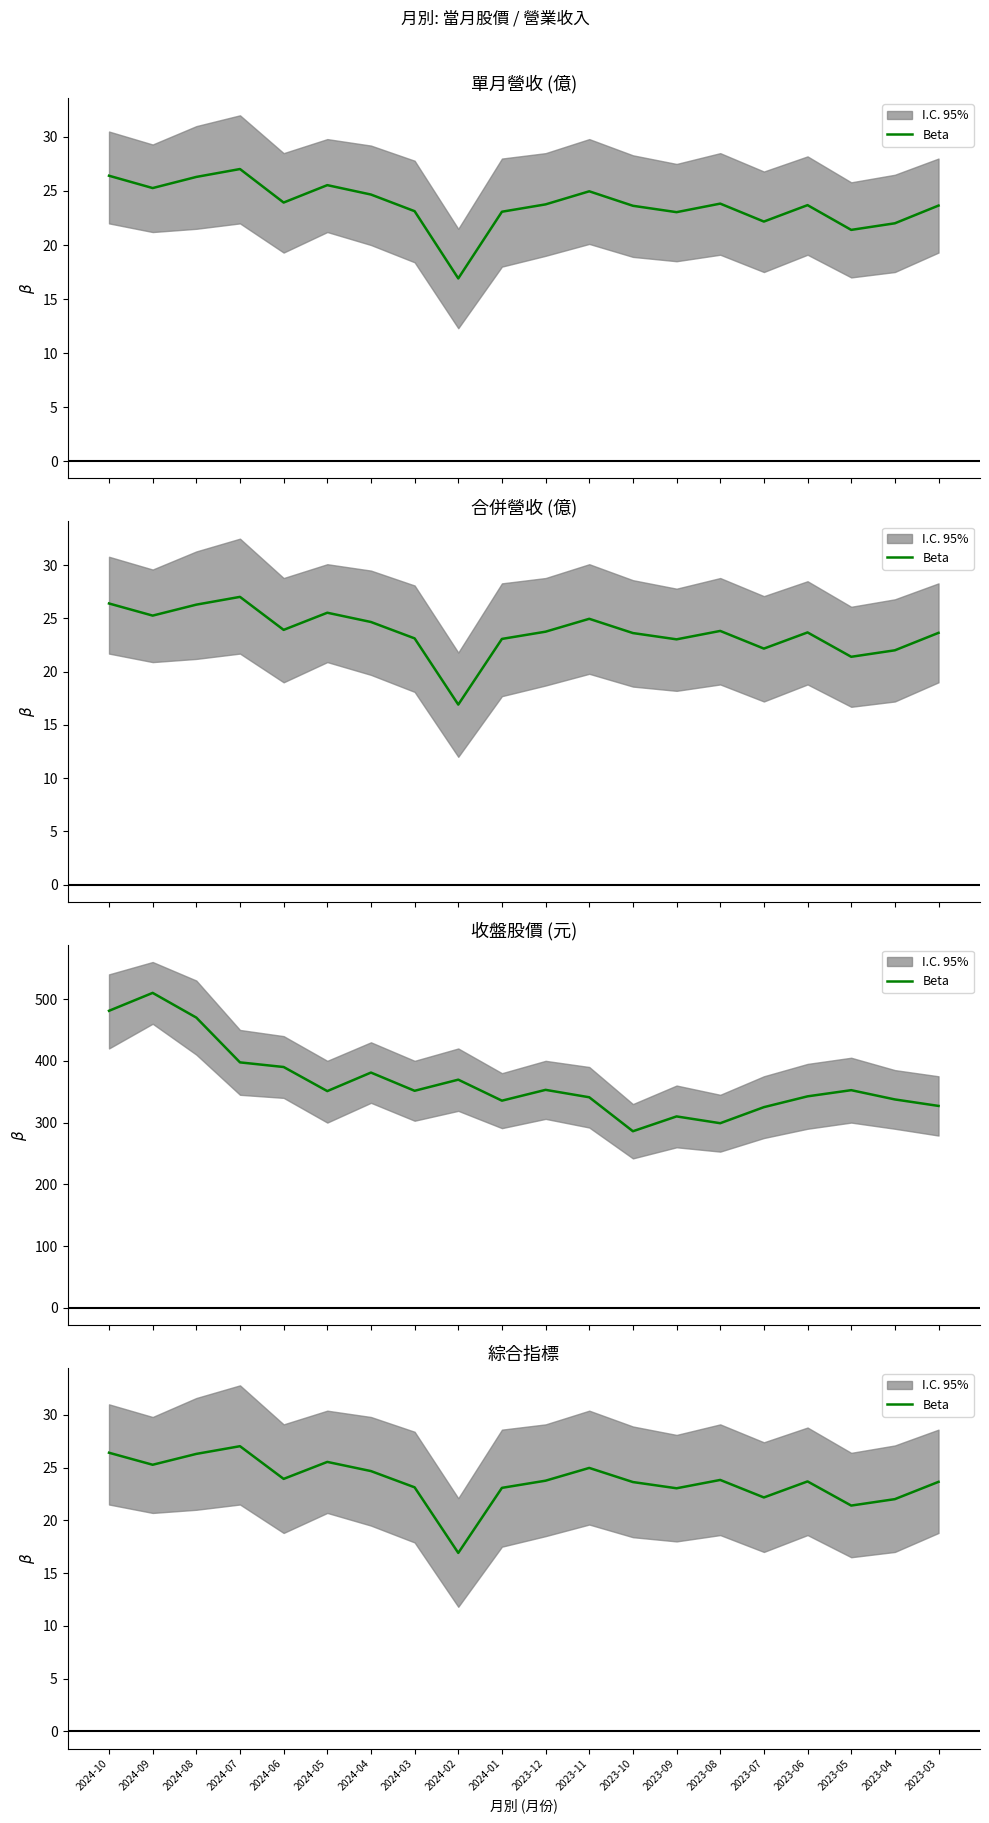

Where does the data first go above 23?

2024-10